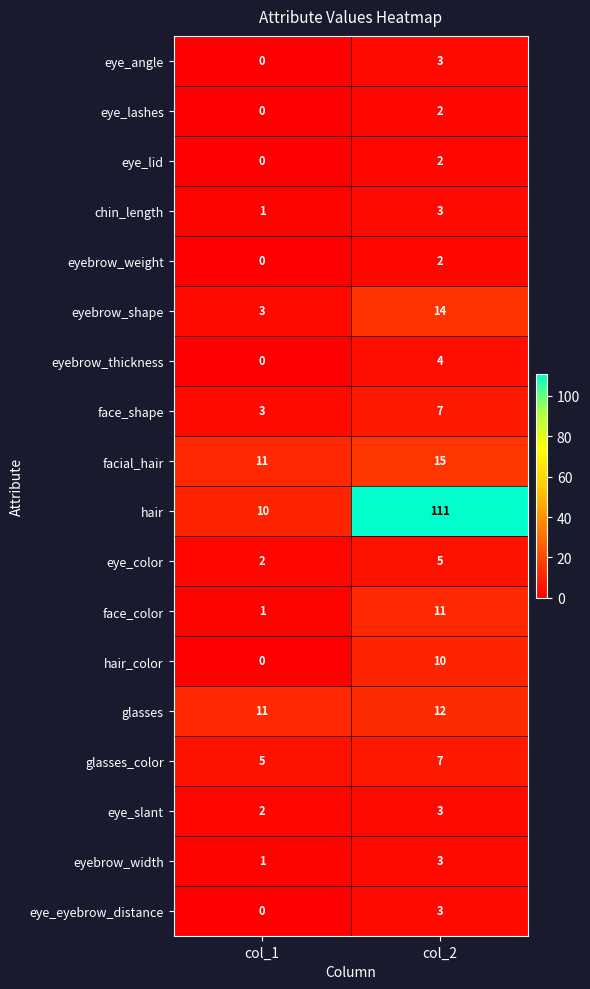

Which category has the lowest value across all series?

col_1